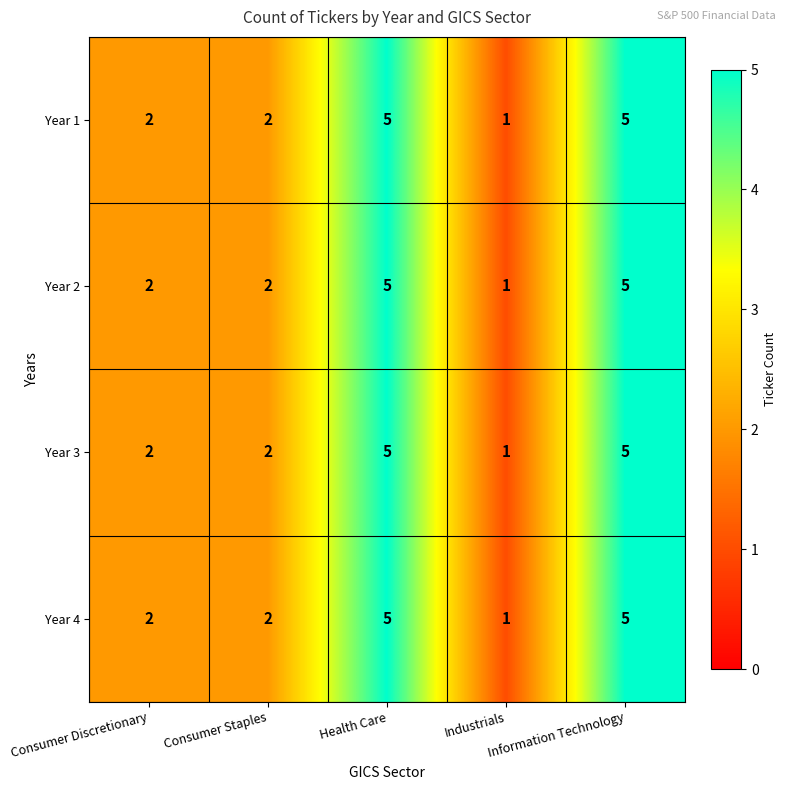

What is the sum of all Year 1 values?

15